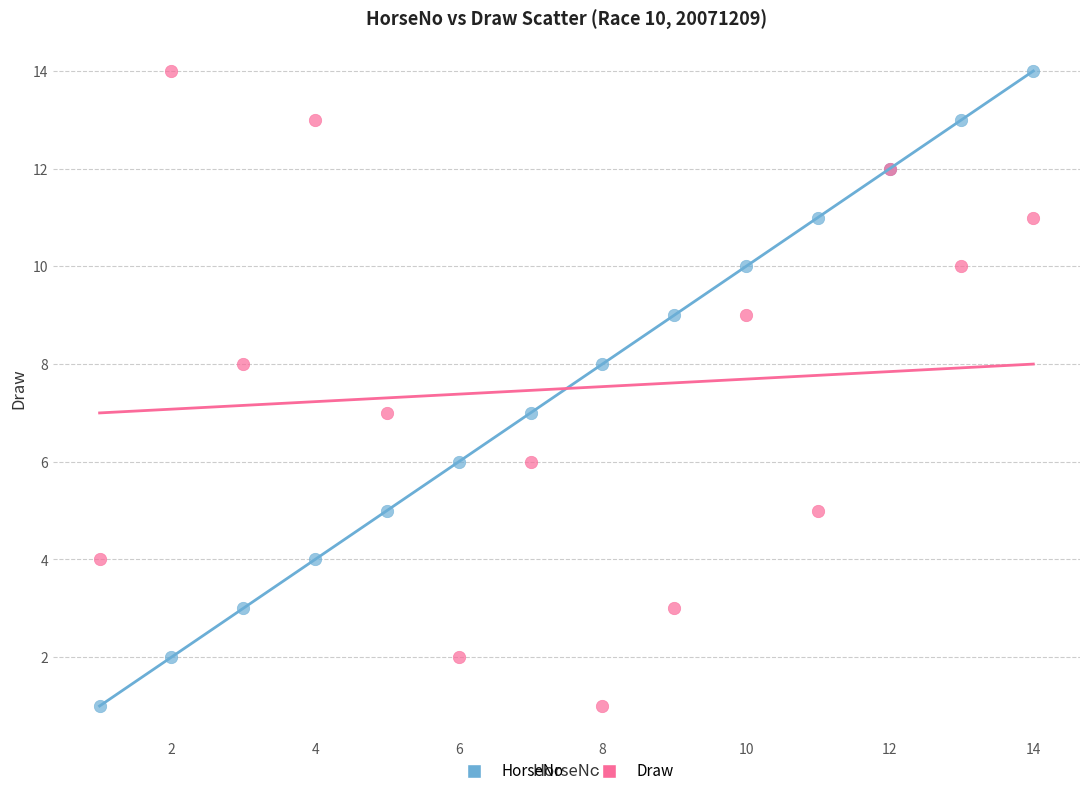

What is the X range (max minus min) for the scatter plot?

13